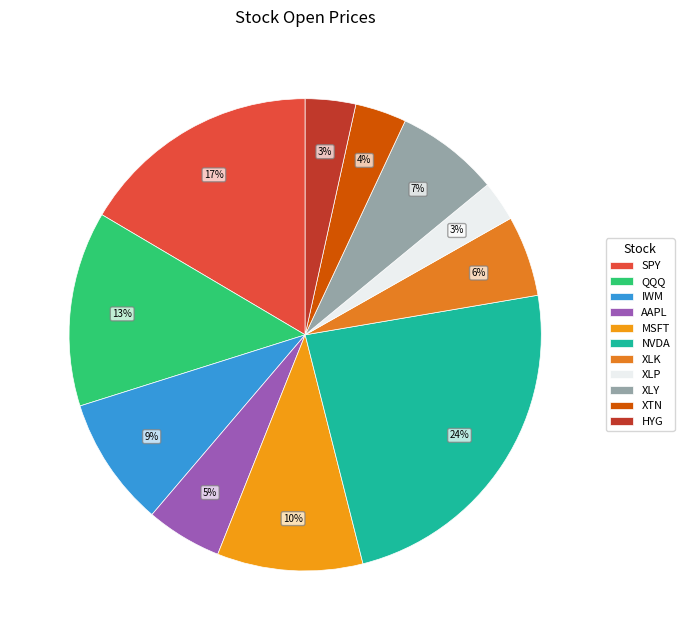

Is it true that XLP is 10% of the pie?

False